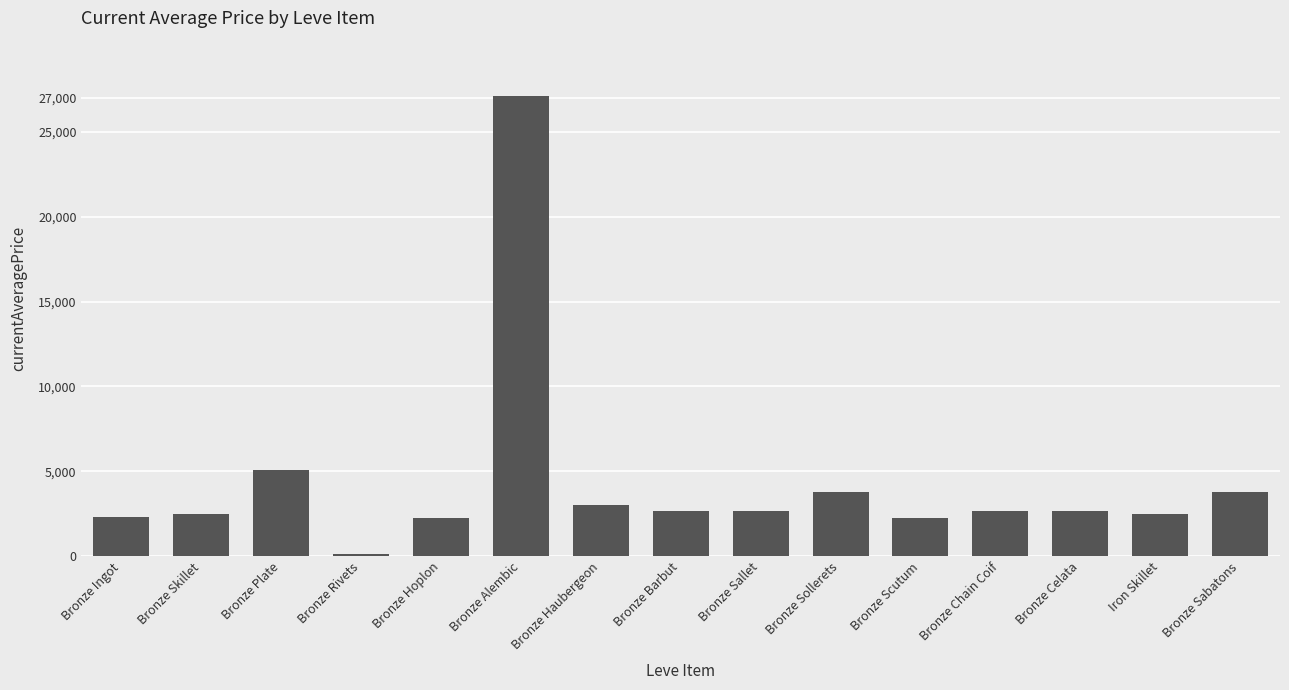

Read the value at Bronze Celata.

2673.0